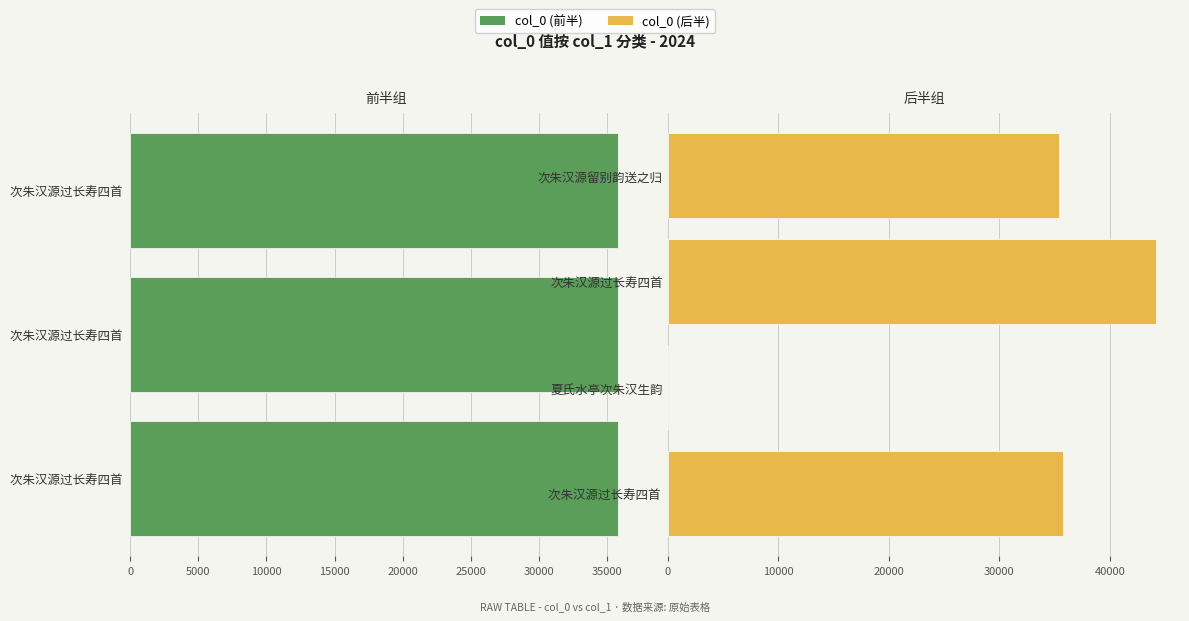

Approximately how many times larger is the value at 次朱汉源过长寿四首 其四 compared to 次朱汉源过长寿四首 其一?

1.0